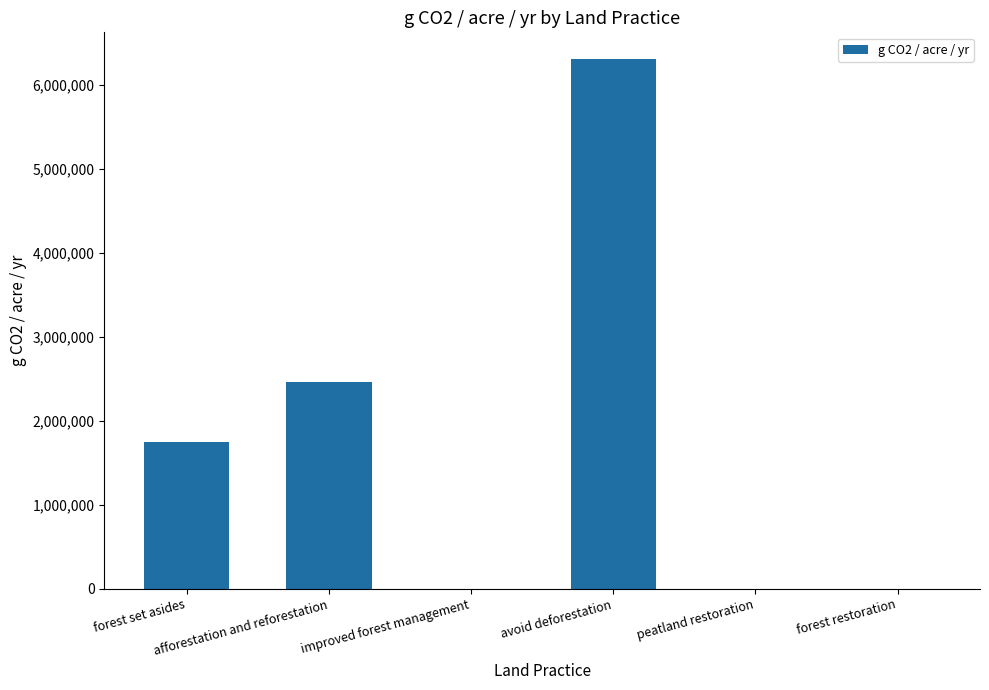

What is the sum of all values?

10511608.2